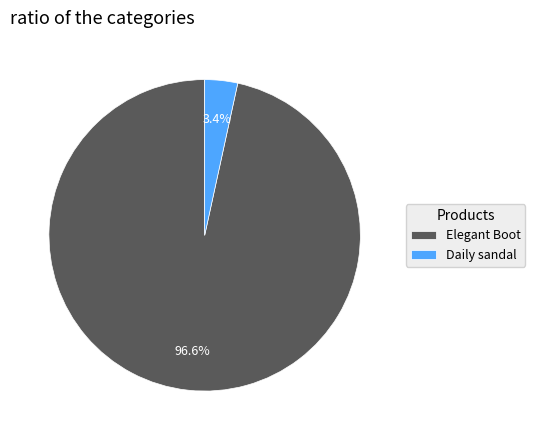

Is it true that Elegant Boot is 97% of the pie?

True